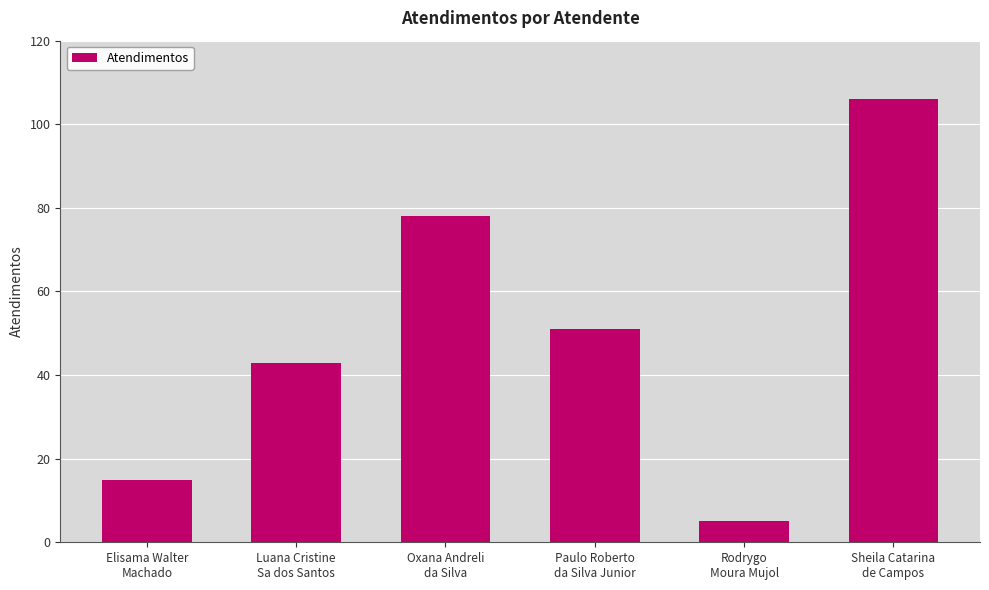

Rank the categories by value from highest to lowest.

Sheila Catarina
de Campos, Oxana Andreli
da Silva, Paulo Roberto
da Silva Junior, Luana Cristine
Sa dos Santos, Elisama Walter
Machado, Rodrygo
Moura Mujol